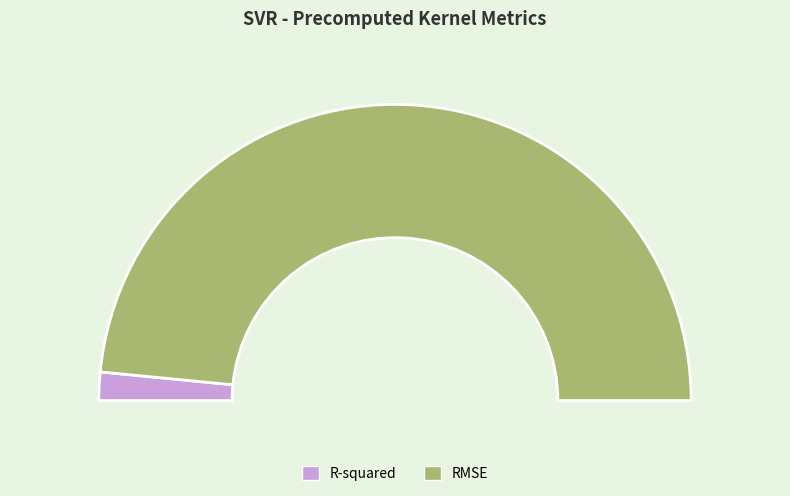

To the nearest percent, what portion does RMSE represent?

97%